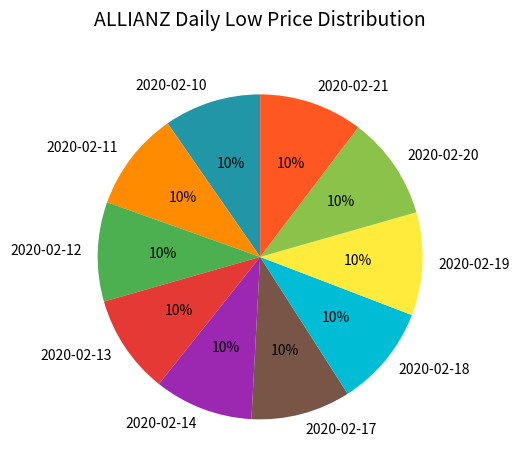

True or false: 2020-02-12 accounts for 10% of the total.

True